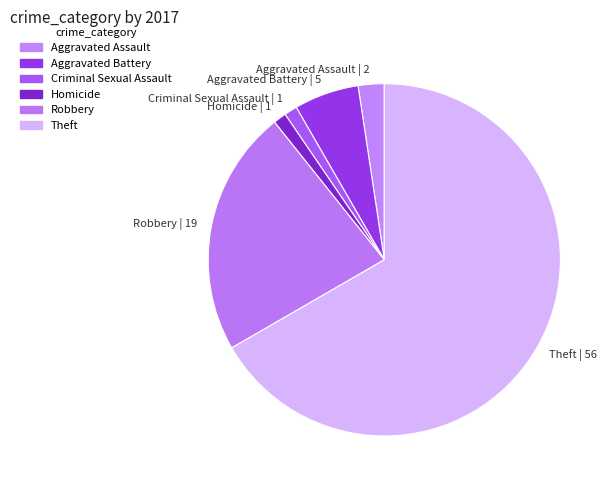

Is it true that Criminal Sexual Assault is 11% of the pie?

False